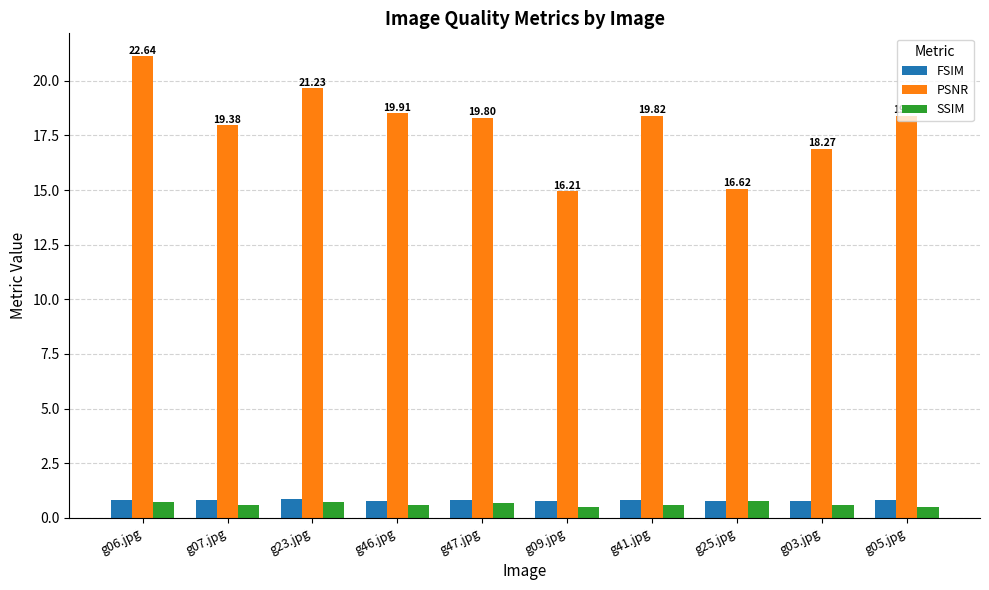

At which category is the sum across all series the highest?

g06.jpg